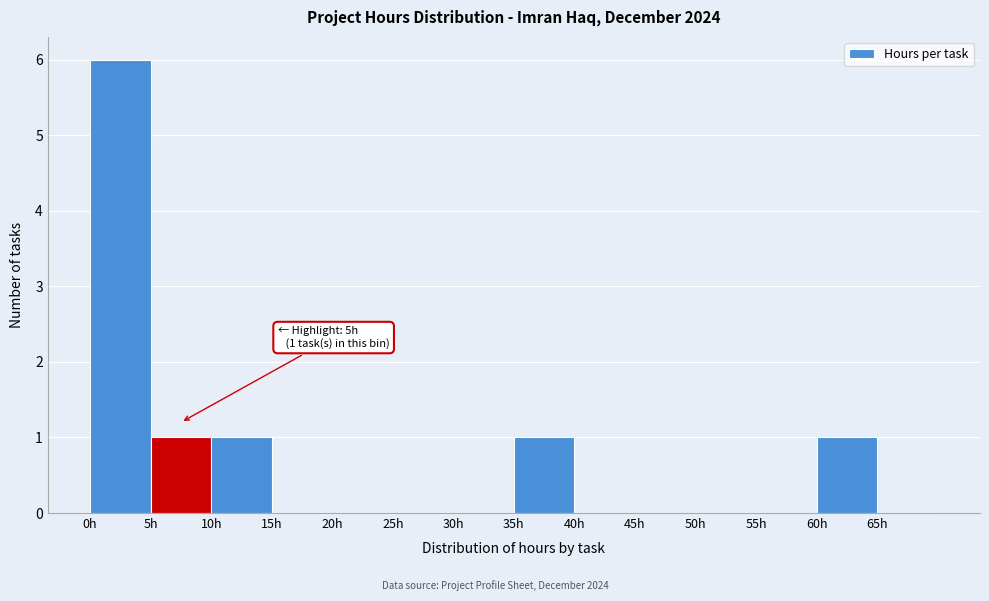

Which range on the x-axis has the tallest bar?

0 to 5